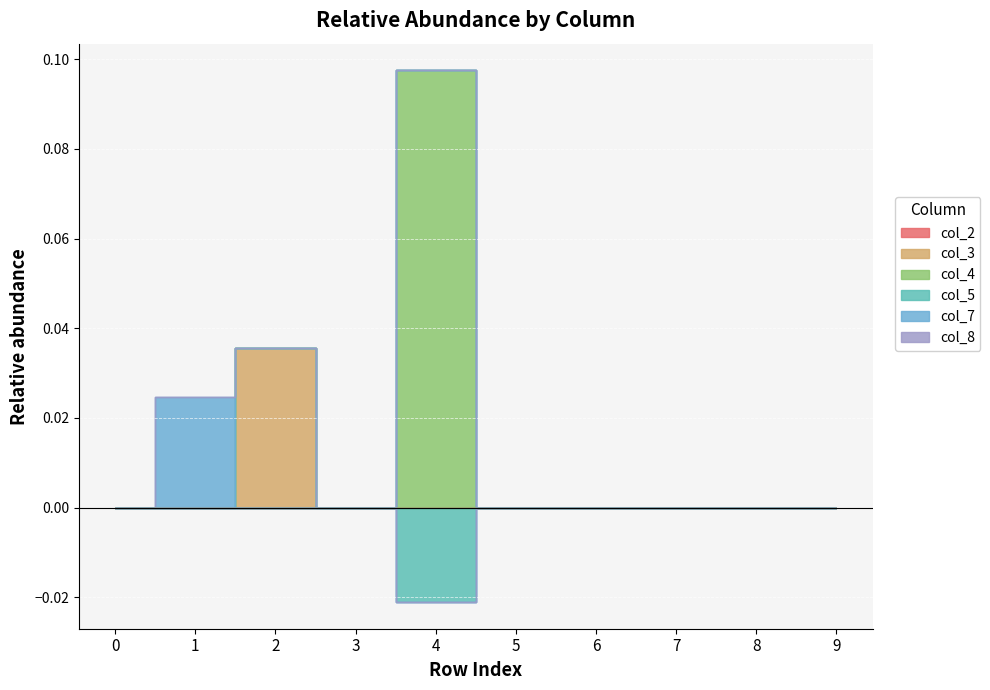

True or false: col_5 and col_2 intersect in this chart.

False